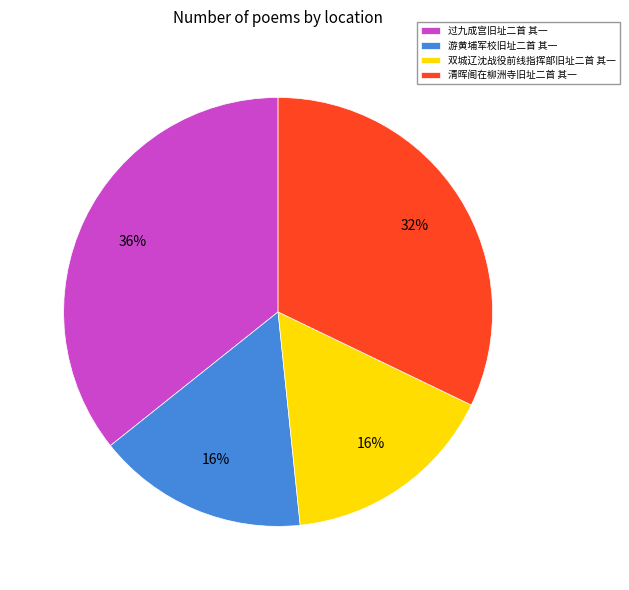

True or false: 游黄埔军校旧址二首 其一 accounts for 16% of the total.

True